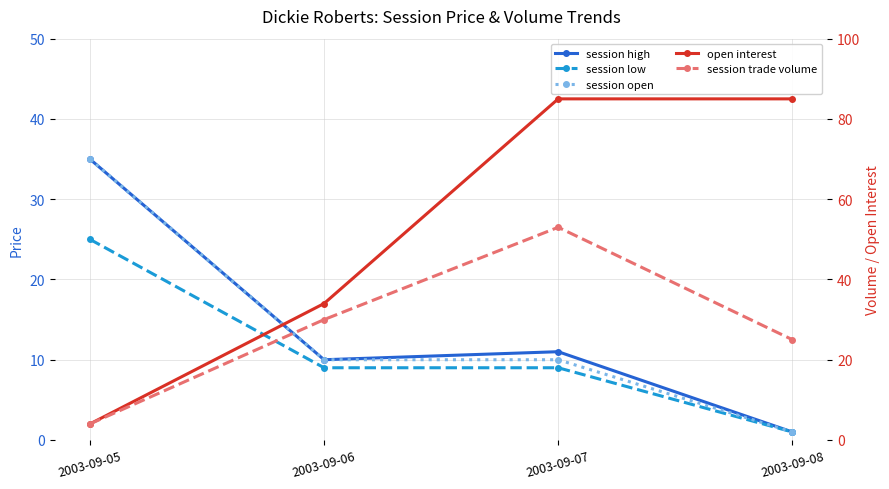

Between 2003-09-08 and 2003-09-07, which is larger?

2003-09-07